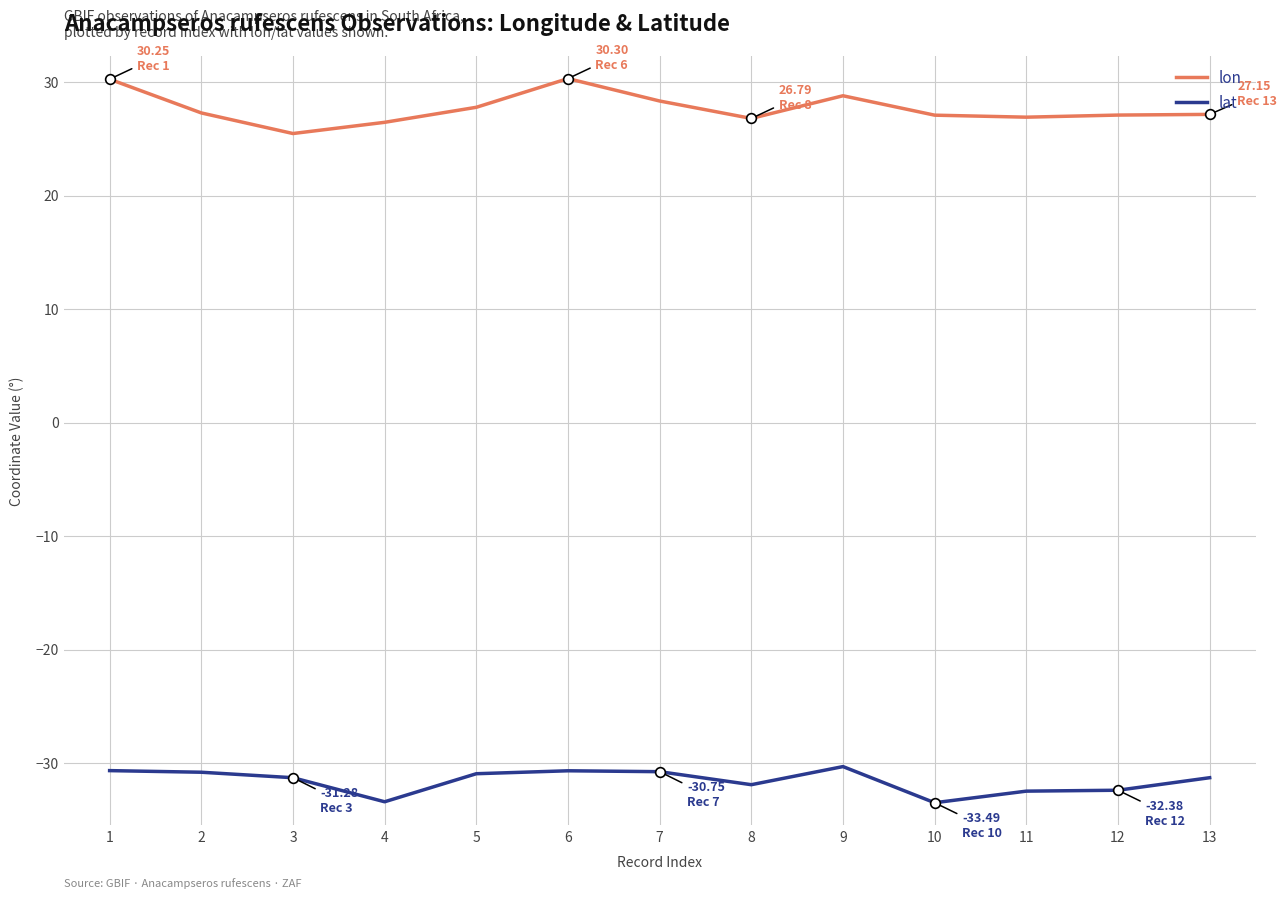

Rank the series by their average value, from highest to lowest.

lon, lat